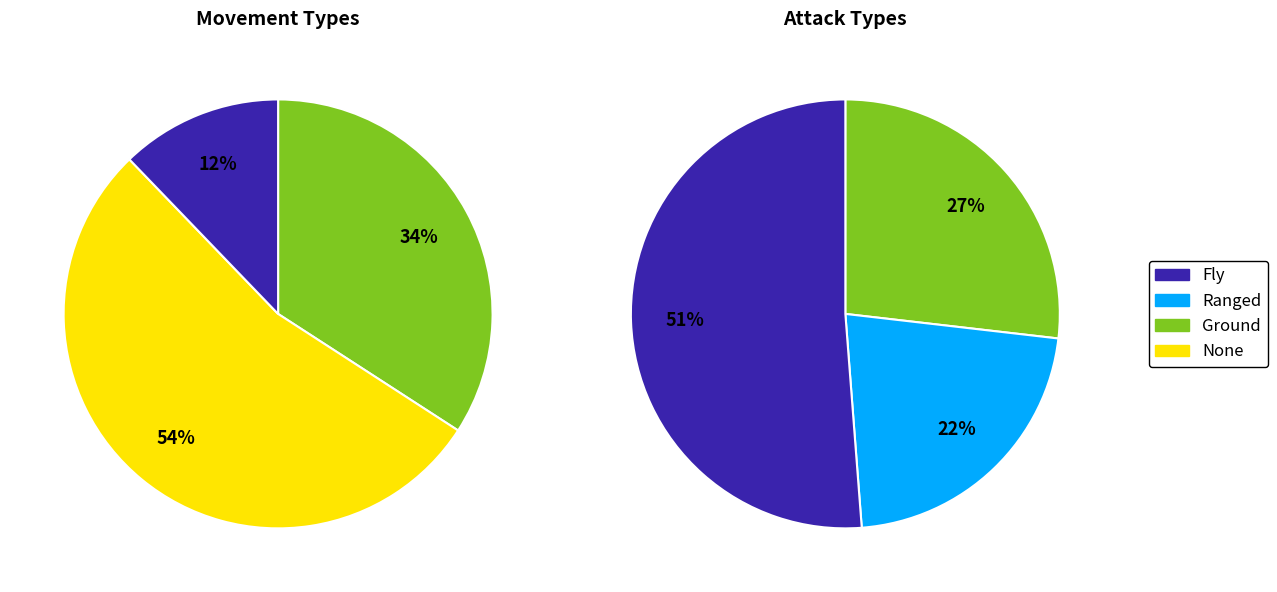

Does values_attack account for over 50% of the chart?

Yes